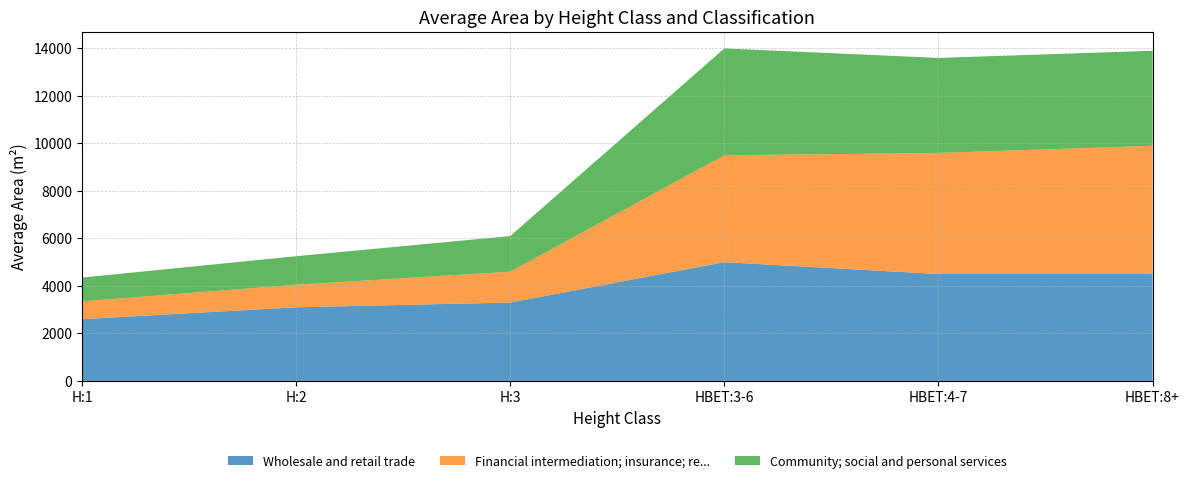

Reading left to right, what are all the values shown in this chart?

Wholesale and retail trade: 2600	3100	3300	5000	4500	4500
Financial intermediation; insurance; re...: 750	950	1300	4500	5100	5400
Community; social and personal services: 1000	1200	1500	4500	4000	4000